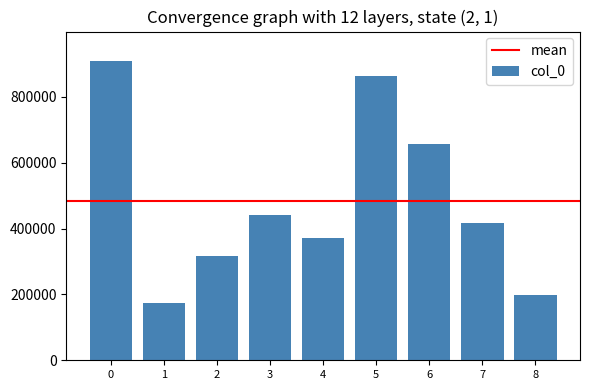

Are the bars grouped side by side (vs. stacked)?

No